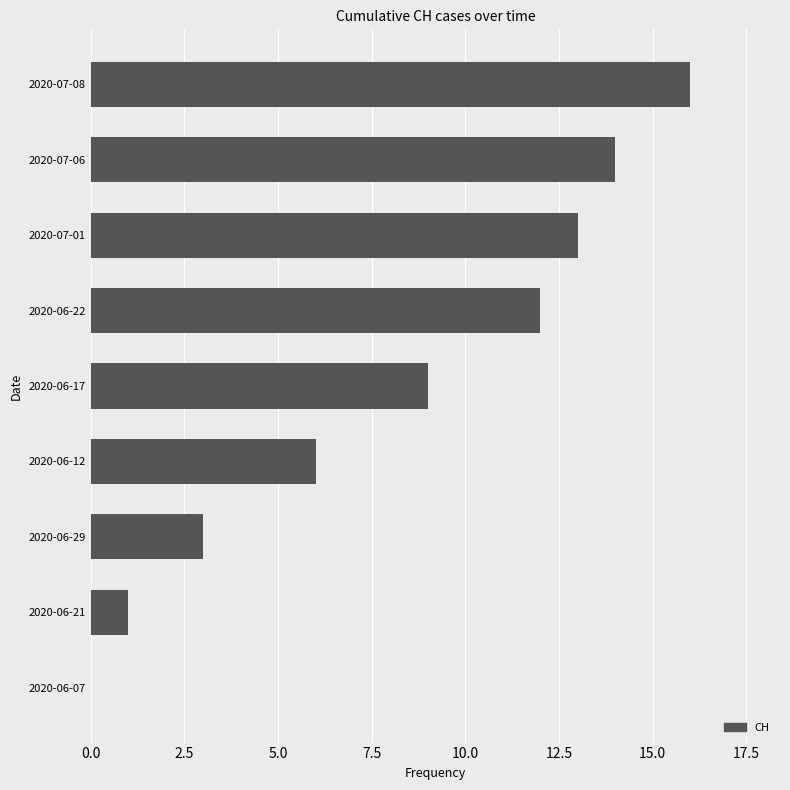

Reading top to bottom, extract all data points from this chart.

2020-07-08=16	2020-07-06=14	2020-07-01=13	2020-06-22=12	2020-06-17=9	2020-06-12=6	2020-06-29=3	2020-06-21=1	2020-06-07=0